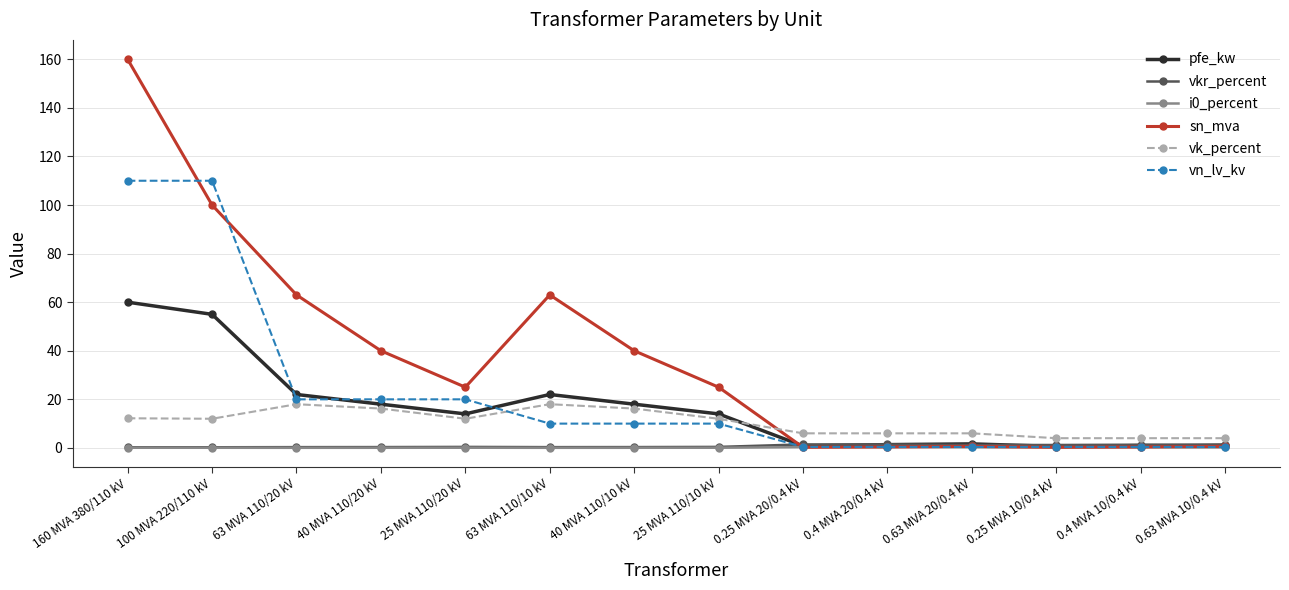

Is it true that vk_percent equals 23.5 at 40 MVA 110/20 kV?

False